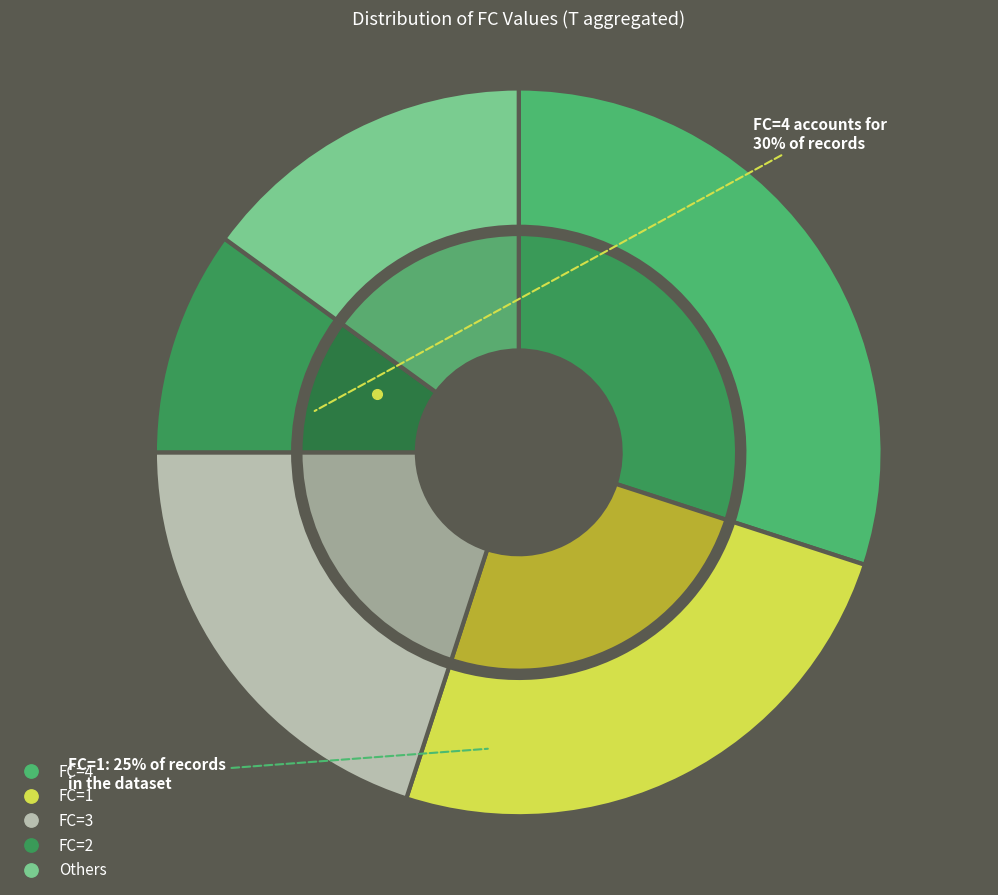

How many segments does this pie chart have?

10